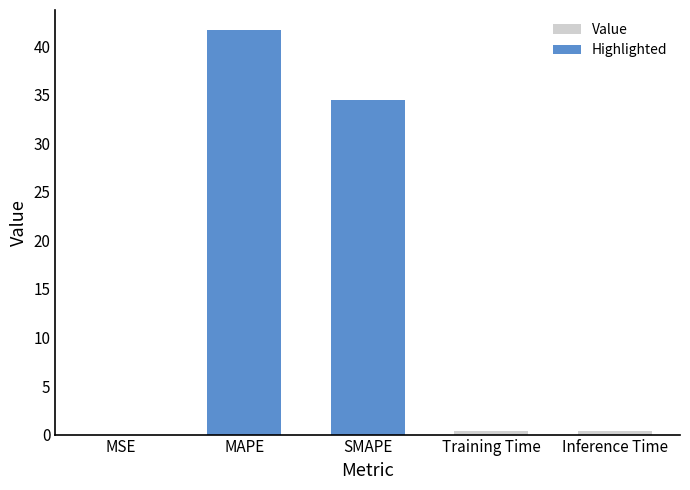

What is the greatest value displayed?

41.6